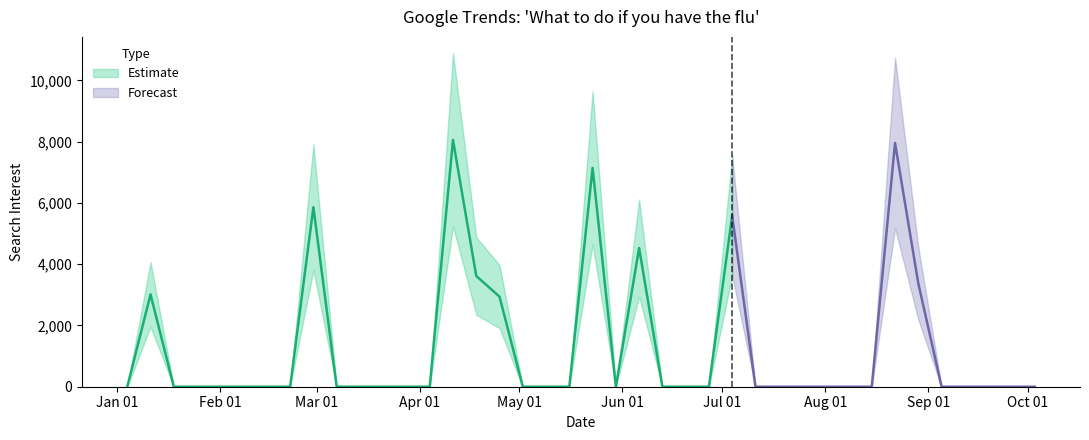

What position from the left is 24?

25